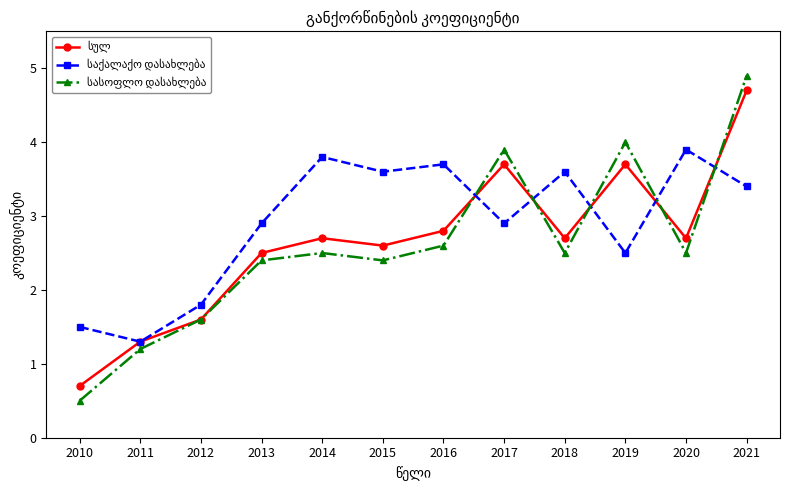

At which category is the sum across all series the highest?

2021